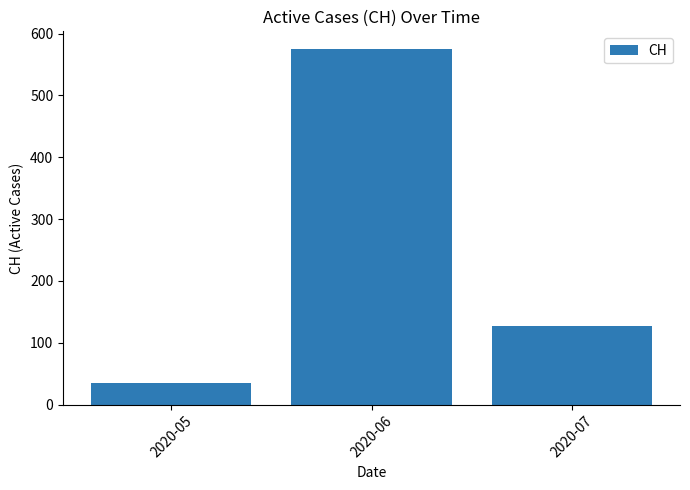

Rank the categories by value from highest to lowest.

2020-06, 2020-07, 2020-05